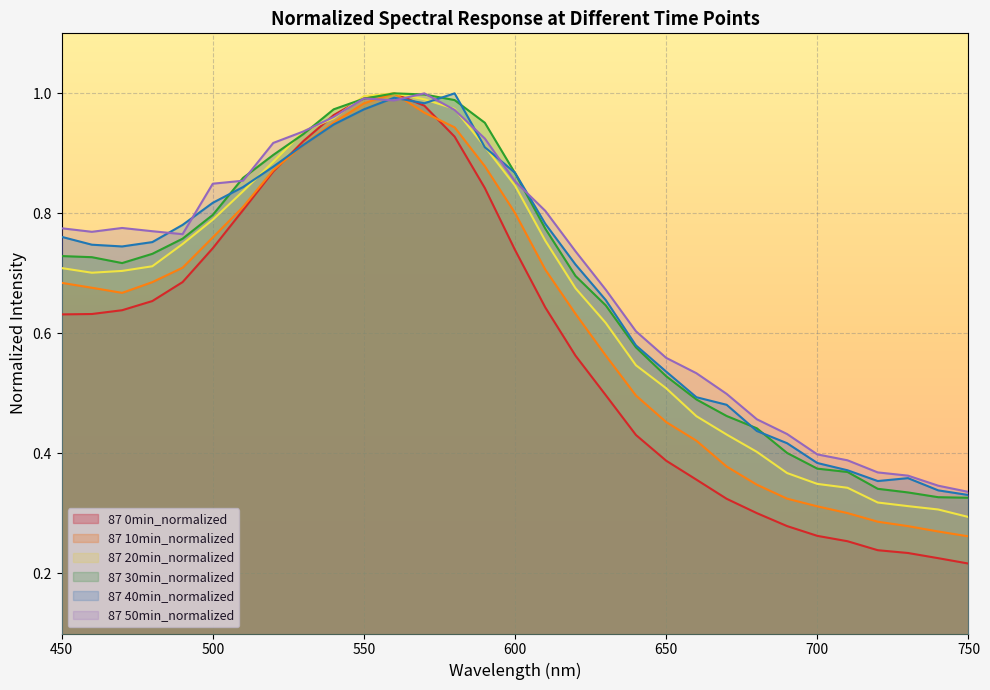

Is the value of 87 20min_normalized at 730 greater than the value of 87 10min_normalized at 500?

No